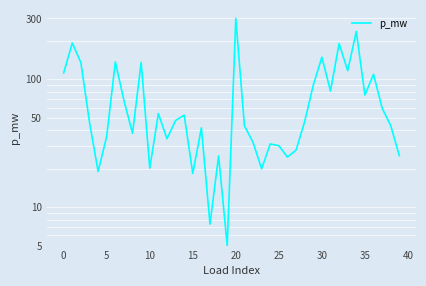

How many interior local valleys (lower than both neighbors) does the data have?

12